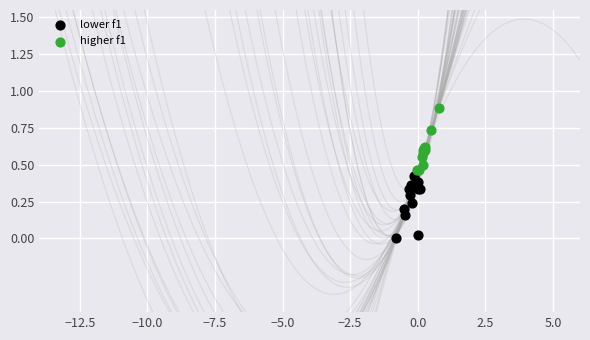

Which series contains the highest Y value?

higher f1